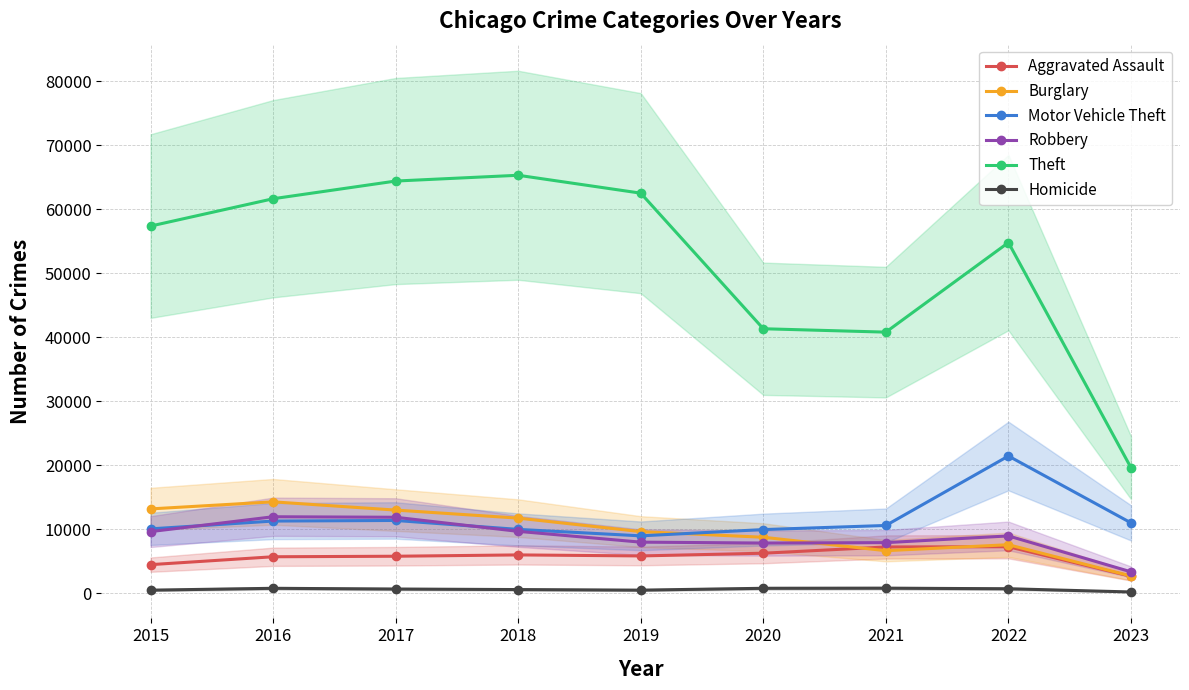

Is it true that Burglary equals 13184 at 2015?

True